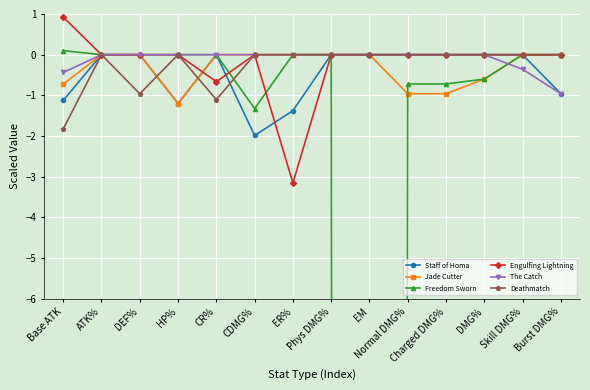

How many lines are shown in the chart?

6